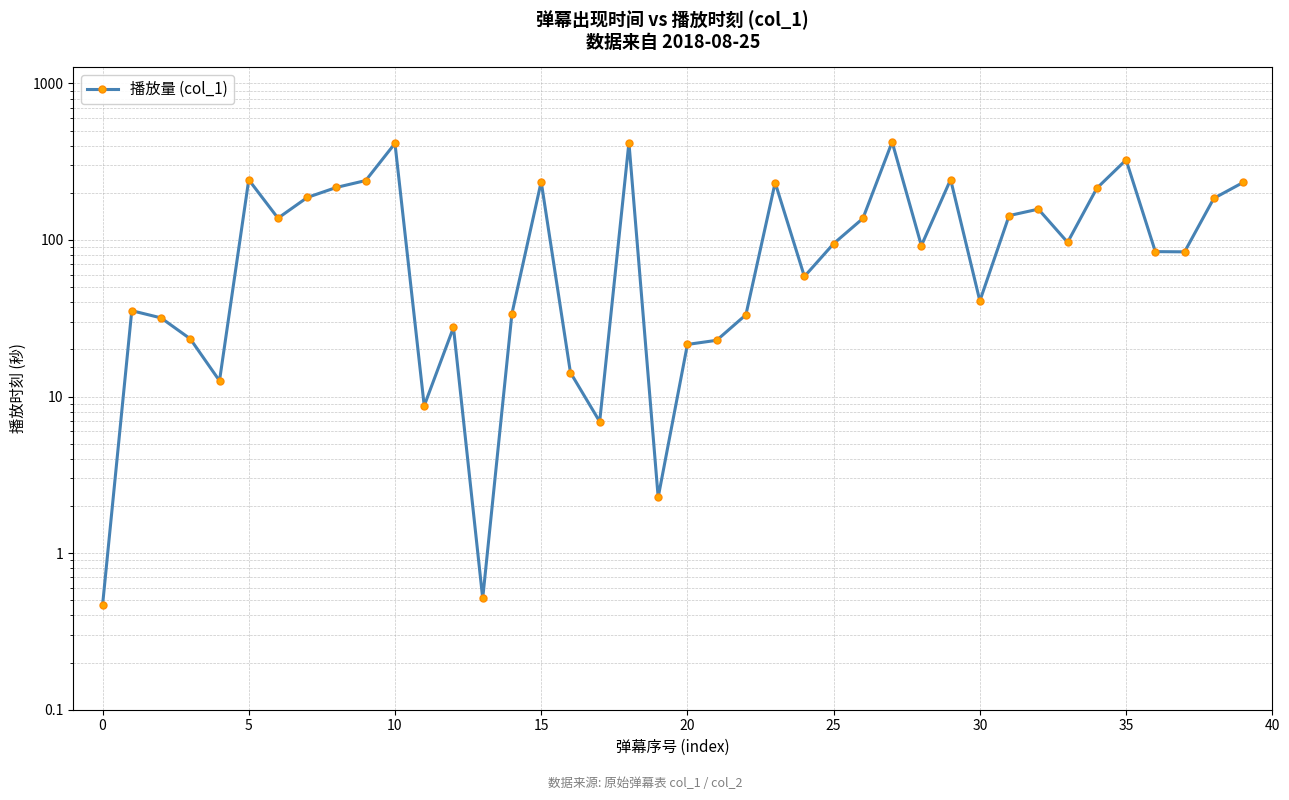

How many lines are shown in the chart?

1